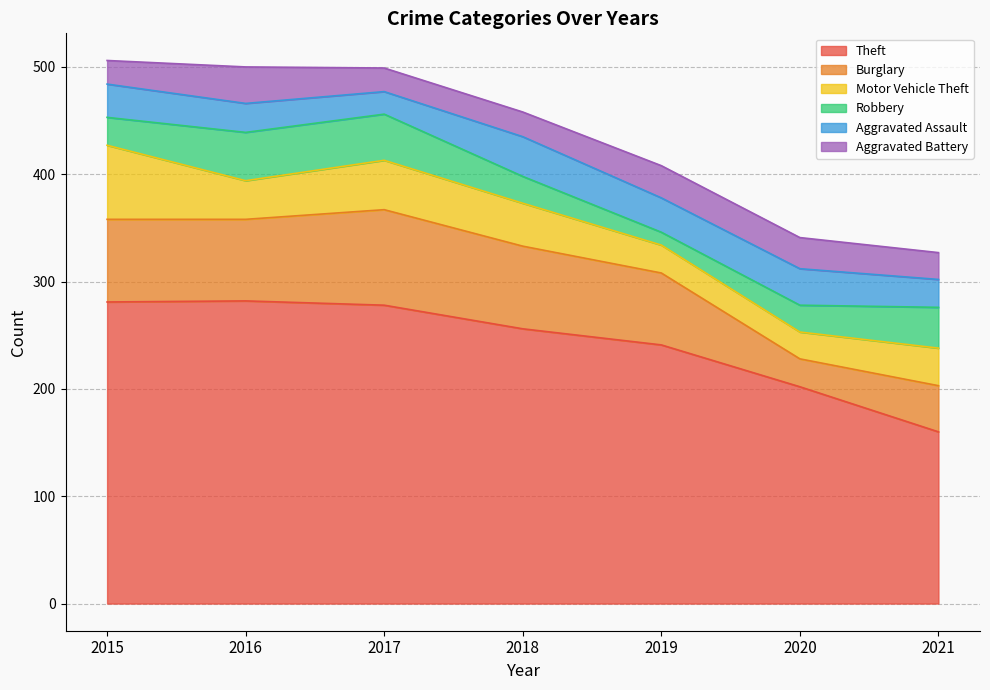

How many series are shown in this chart?

6